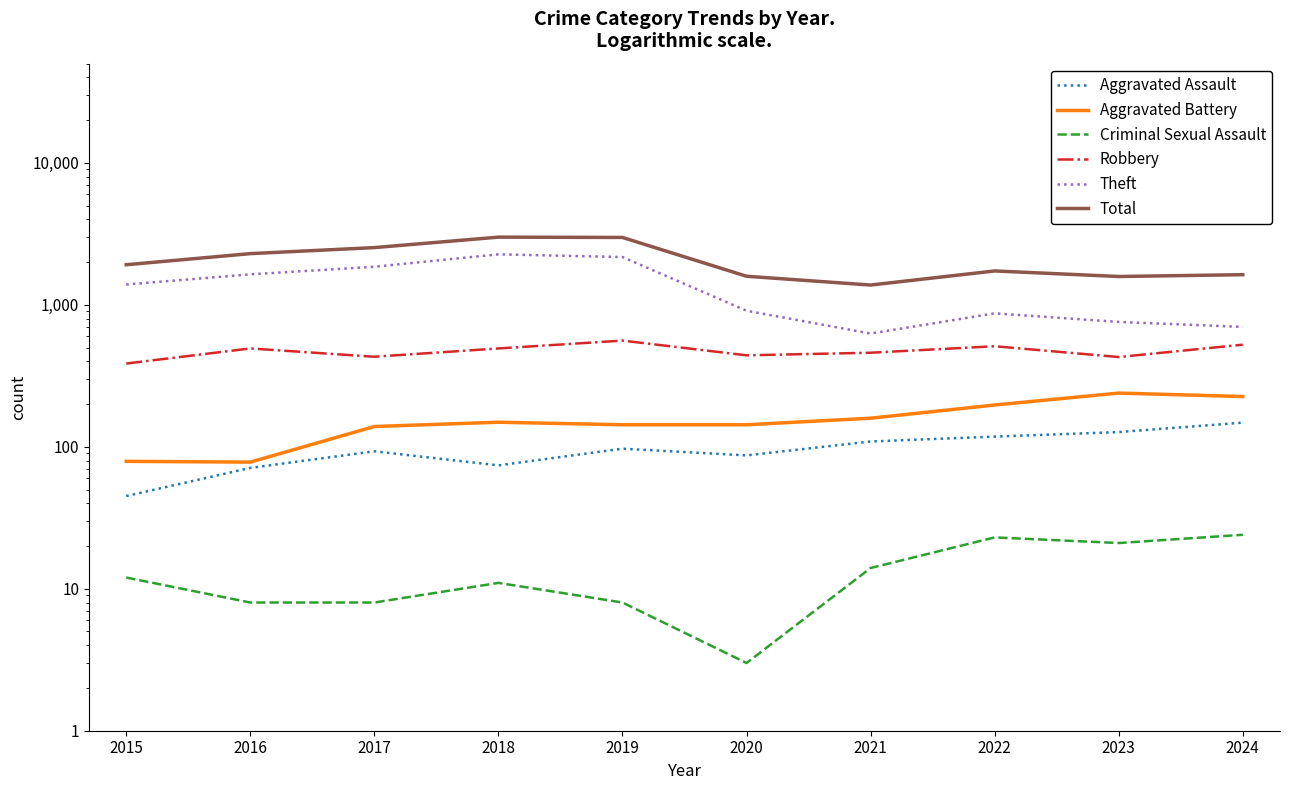

What is the value of the Theft point at the 9th from the left?

758